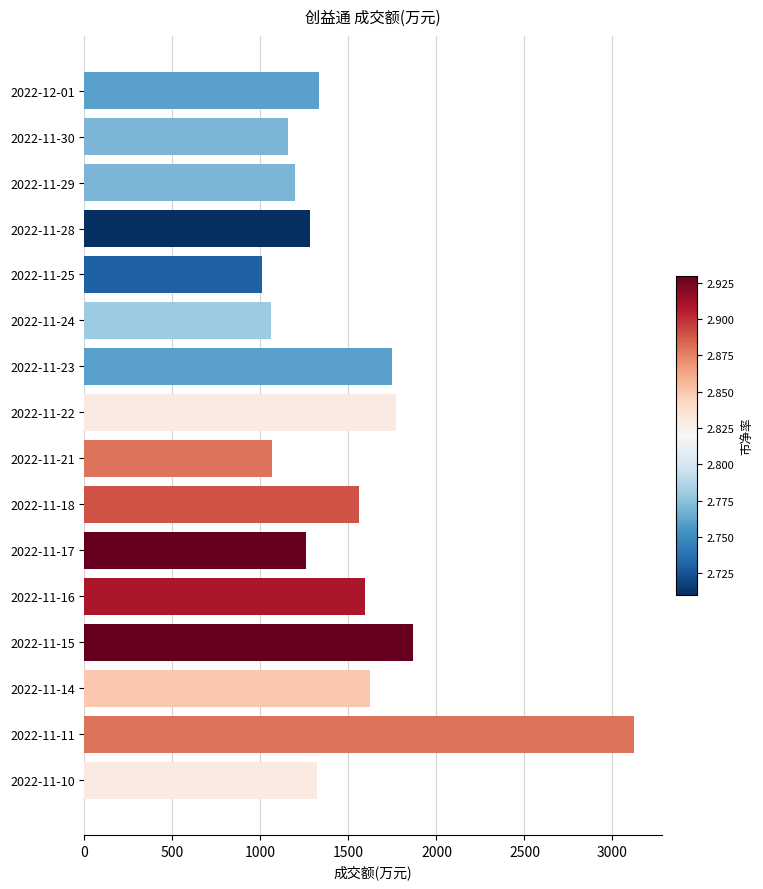

How many bars are there in total?

16